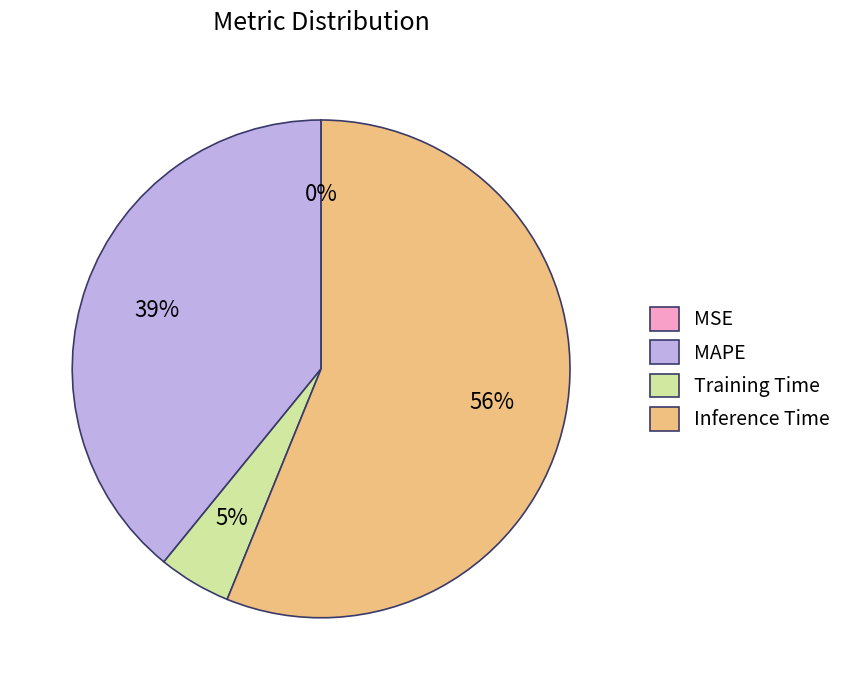

Is the sum of Training Time and Inference Time greater than half?

Yes